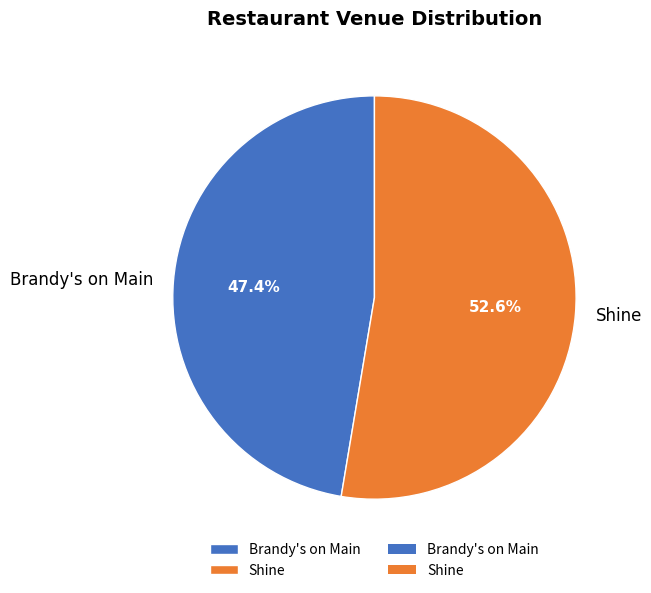

Which has a higher value, Brandy's on Main or Shine?

Shine